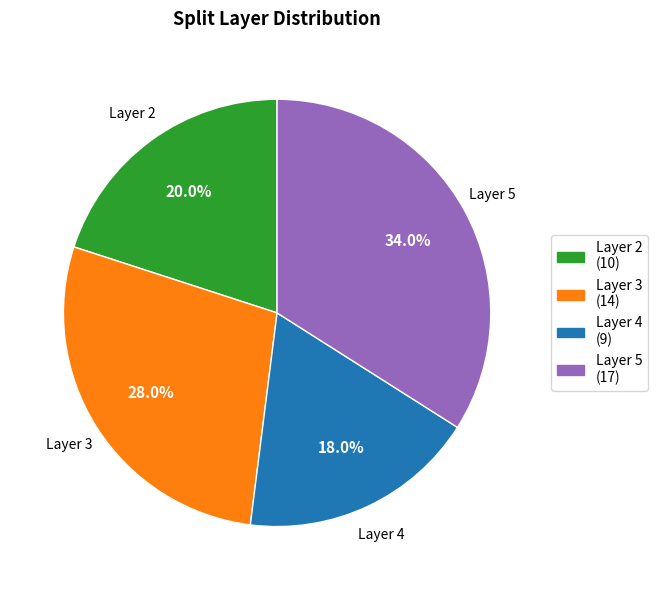

Do Layer 3 and Layer 5 together represent more than half of the pie?

Yes